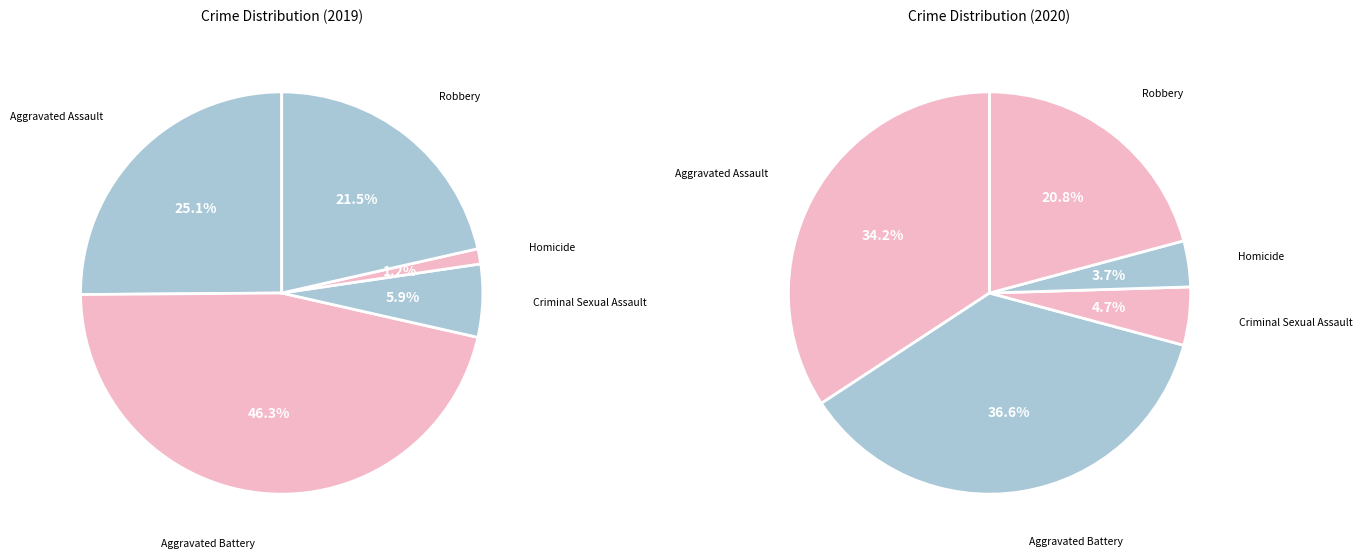

To the nearest percent, what is the combined percentage of Robbery and Aggravated Battery?

68%